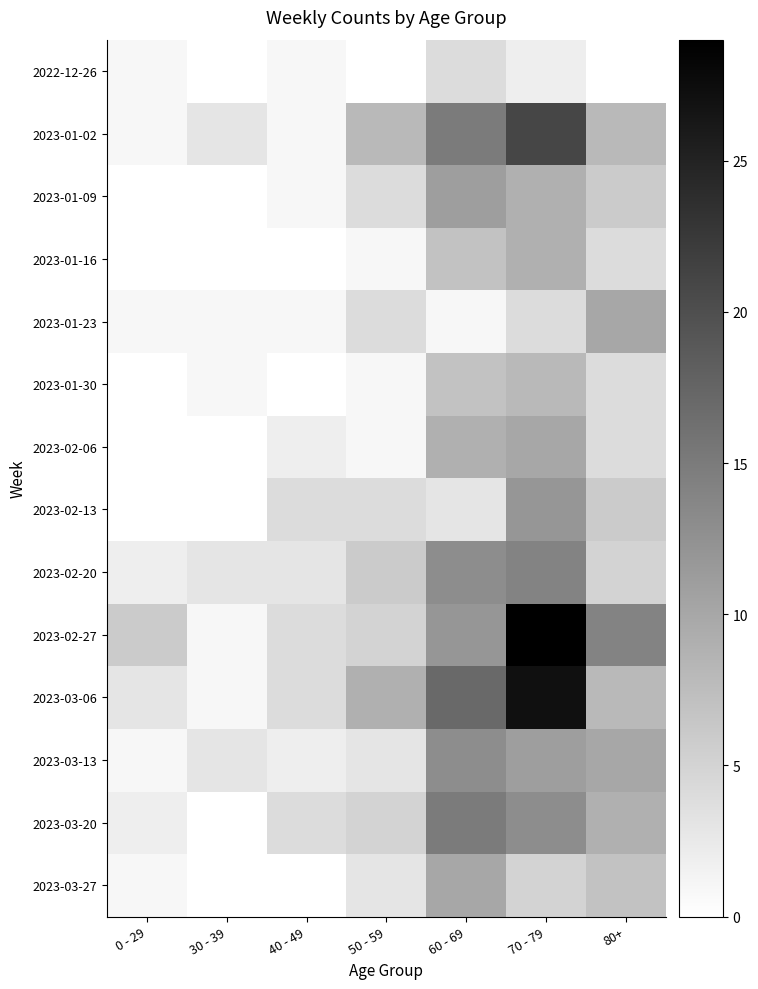

Which series changed the most between 30 - 39 and 60 - 69?

2023-03-06